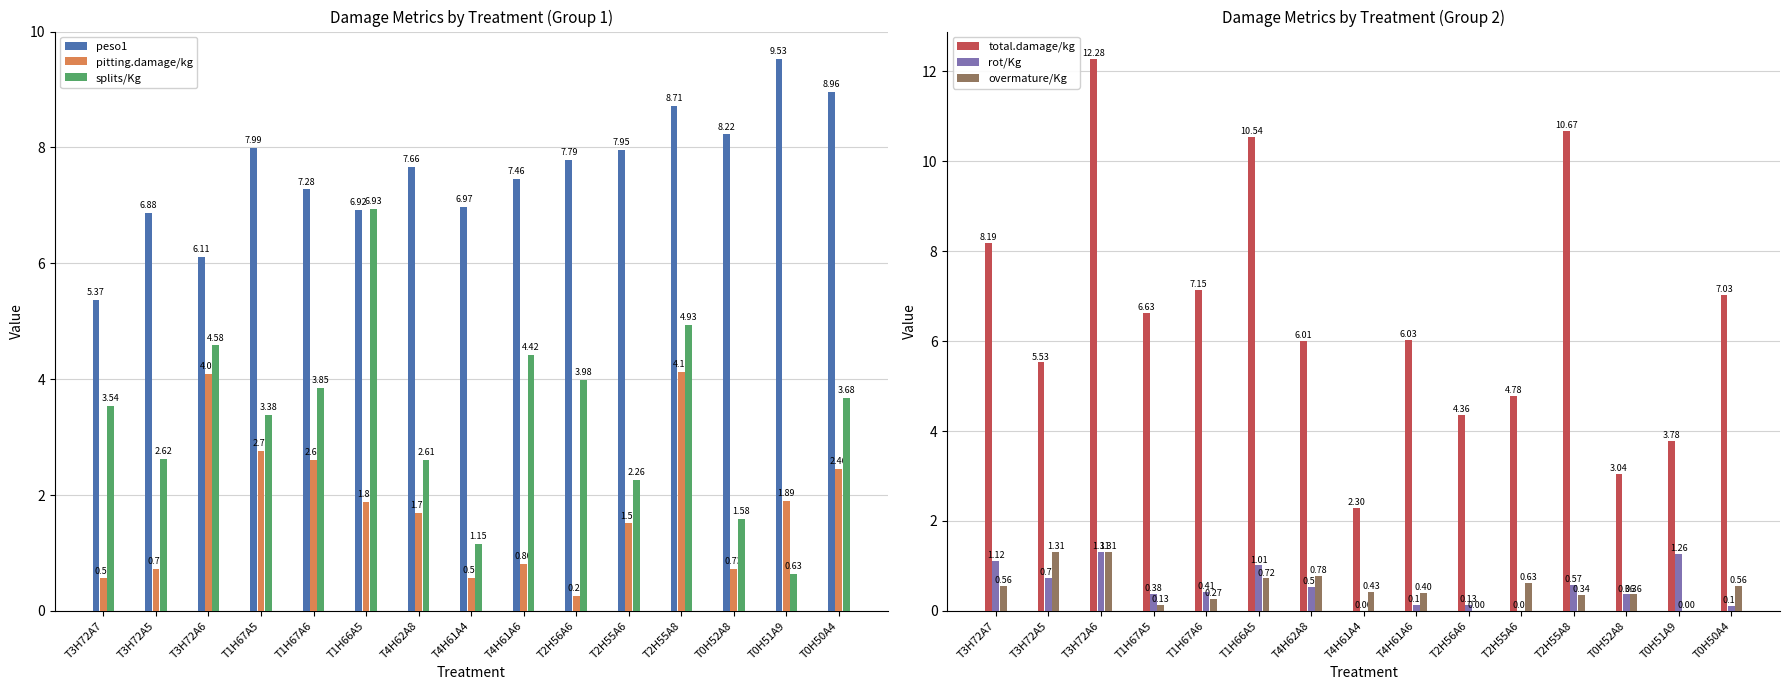

Is it true that peso1 equals 7.7 at T4H62A8?

True